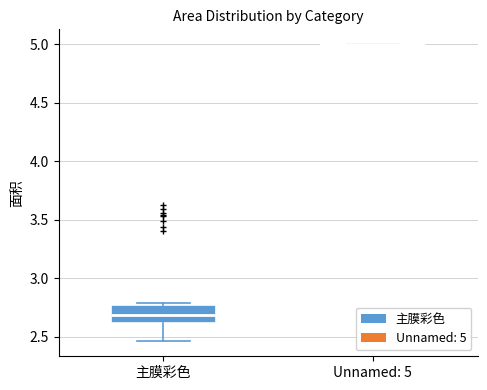

Reading left to right, read every box against the y-axis: the position of its median line, the range the box covers, and the ends of its whiskers. The values are not printed on the chart, so give them approximately, as read against the axis.

主膜彩色: median 2.70, box 2.60 to 2.75, whiskers 2.45 to 2.80
Unnamed: 5: box collapsed to a line at 5.00, whiskers 5.00 to 5.00